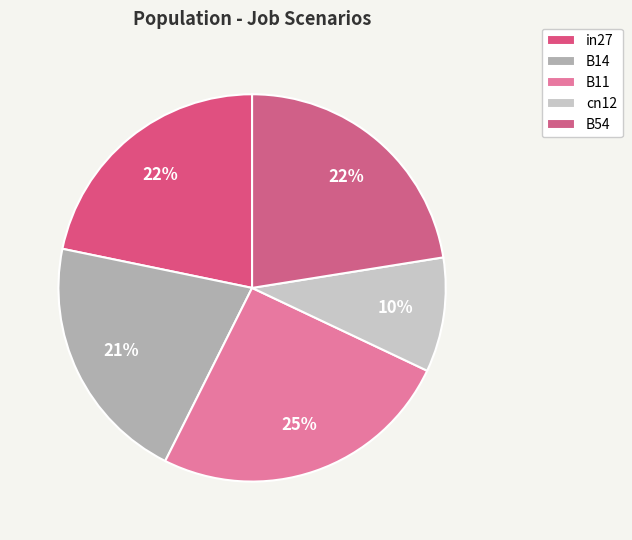

Is there any slice that represents more than half of the pie?

No